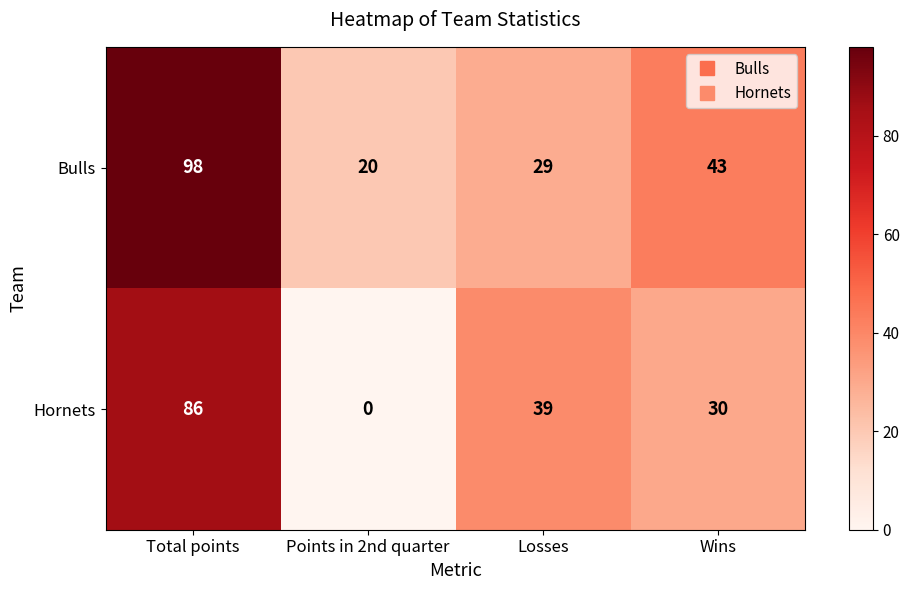

What is the total value across all series at Losses?

68